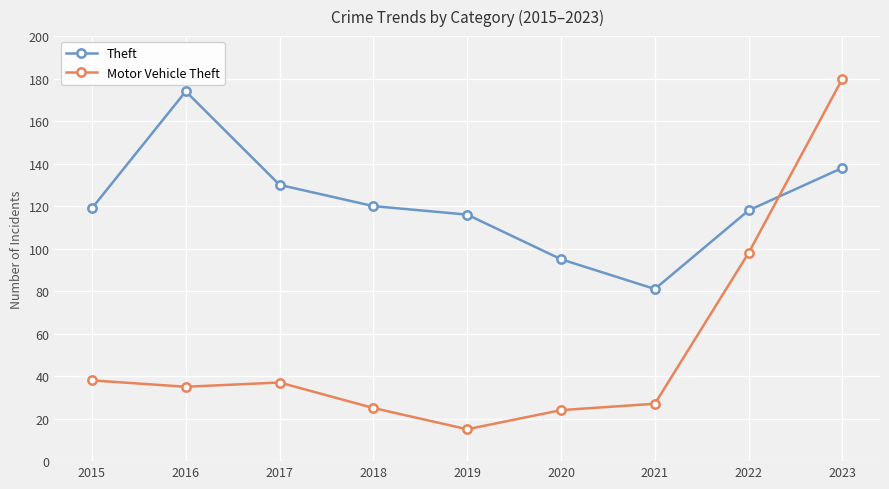

In Motor Vehicle Theft, how many points are higher than both neighbors (excluding endpoints)?

1